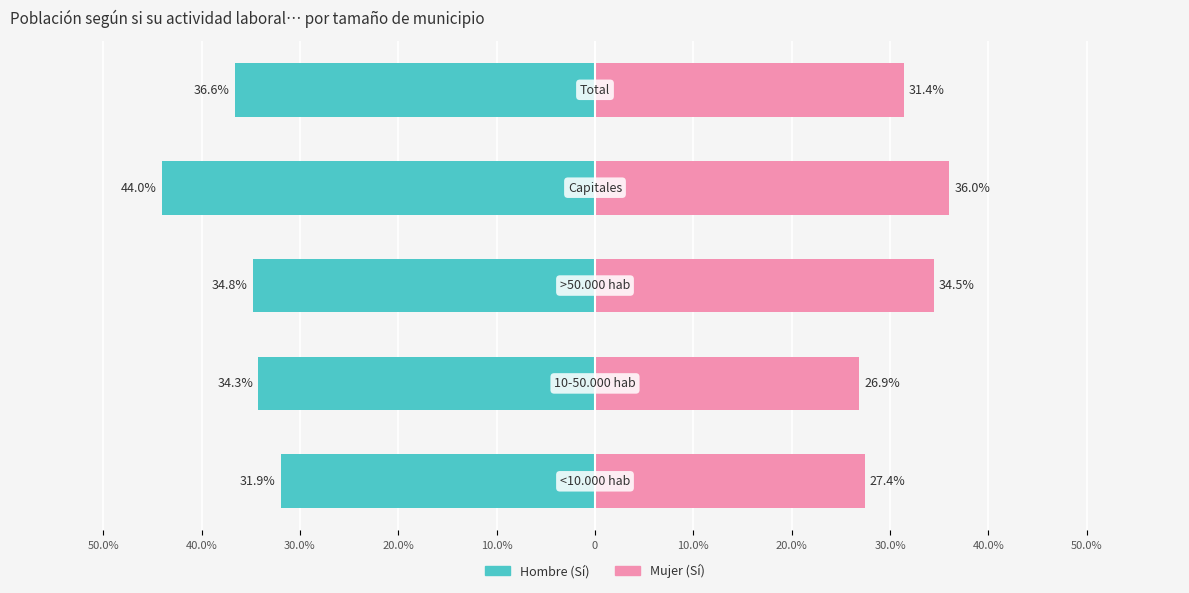

Is the value of Hombre (Sí) at 20.0% greater than the value of Mujer (Sí) at 30.0%?

No